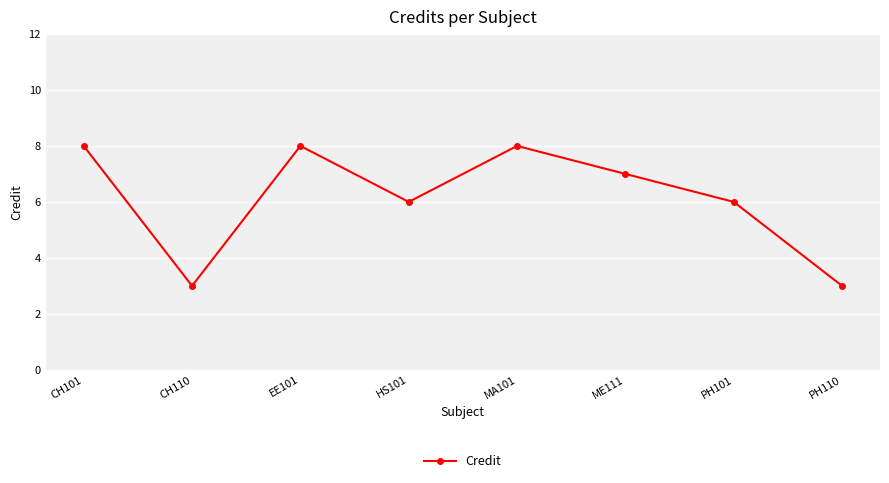

What is the ratio of the value at CH110 to the value at CH101?

0.4